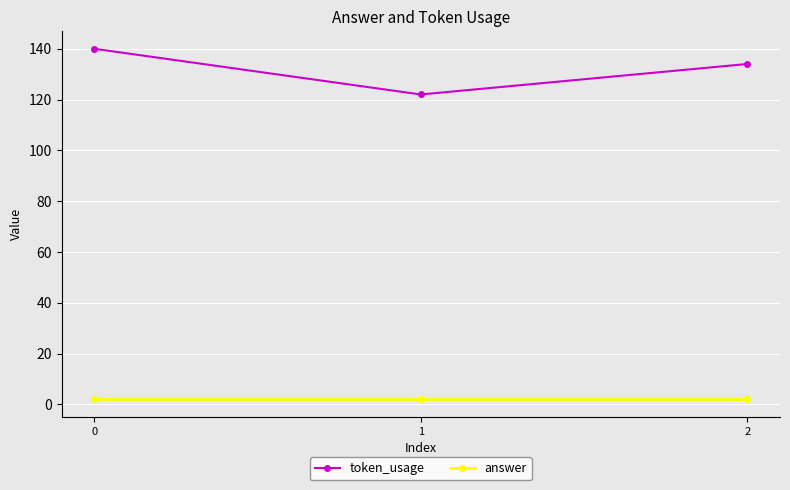

What is the difference between the highest and lowest values at 0?

138